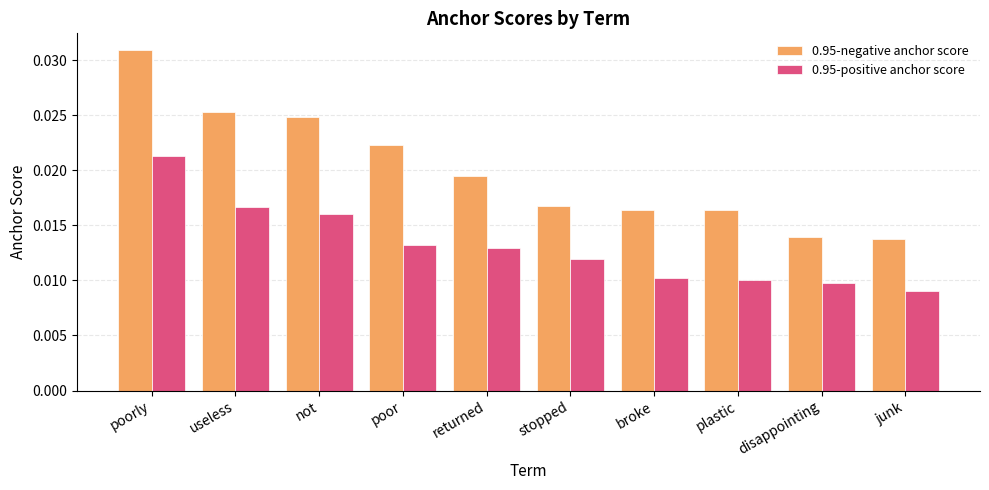

Which series has the widest spread of values?

0.95-negative anchor score